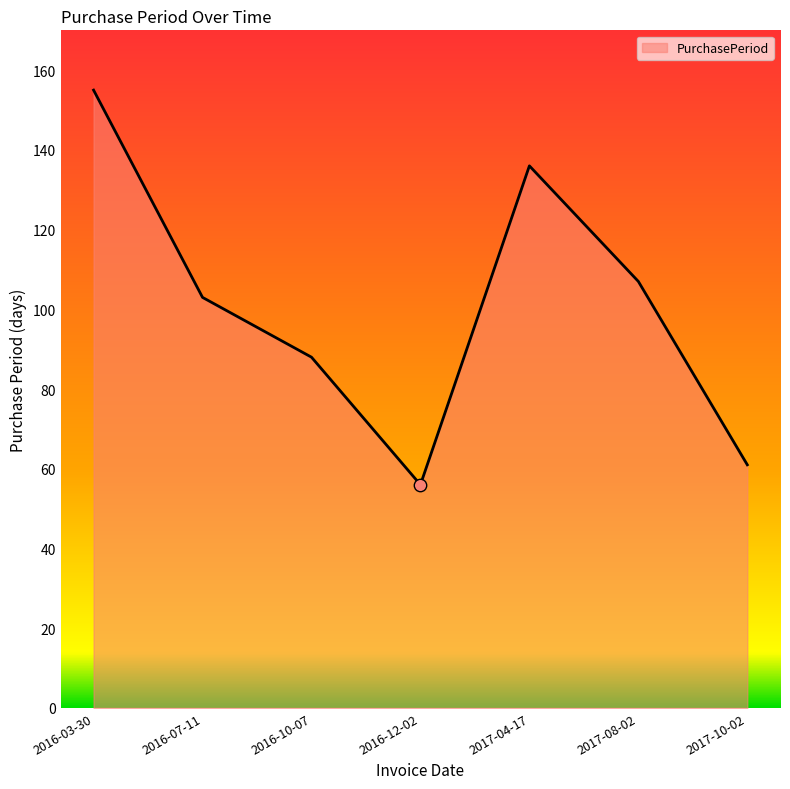

What is the change in value from 2016-03-30 to 2017-10-02?

-94